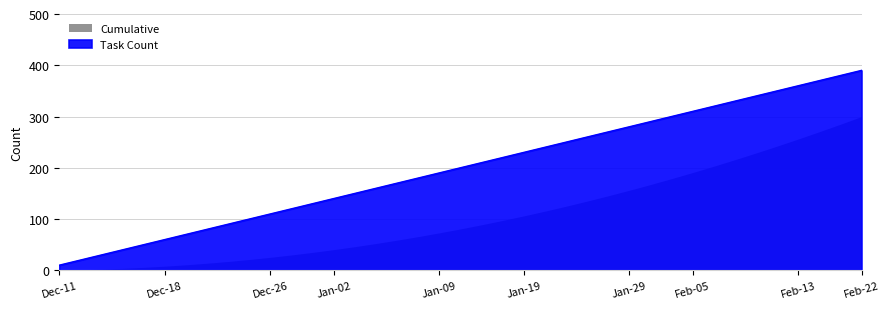

What is the average value?

200.0